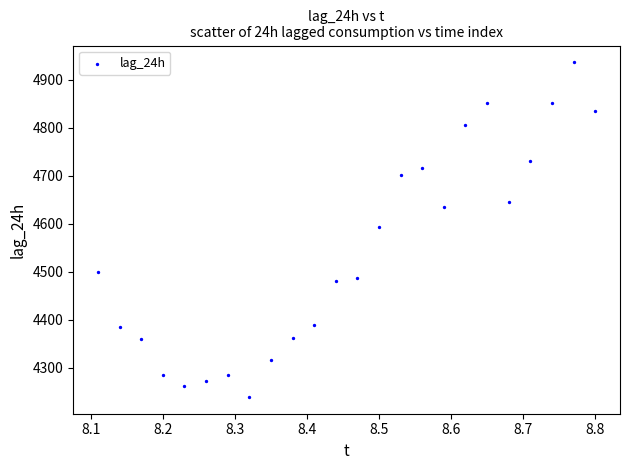

What is the range of Y values (max minus min)?

697